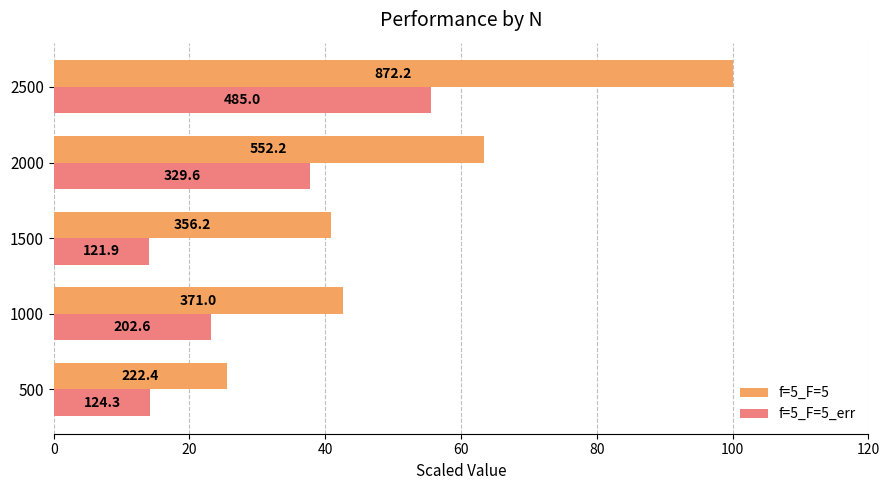

What are all the series names shown in the legend?

f=5_F=5, f=5_F=5_err